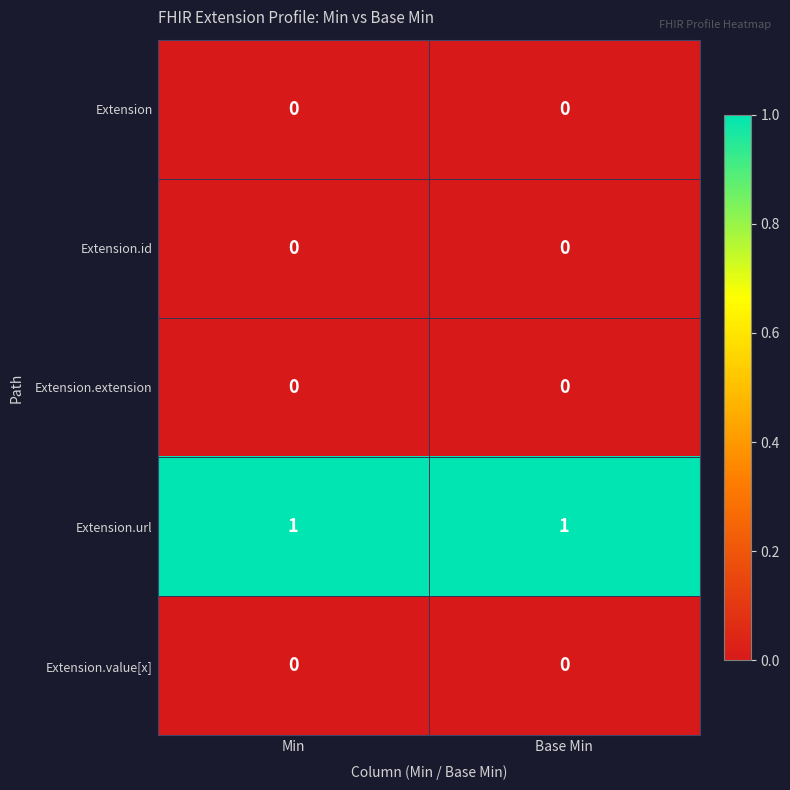

Which series has the largest total across all categories?

Extension.url